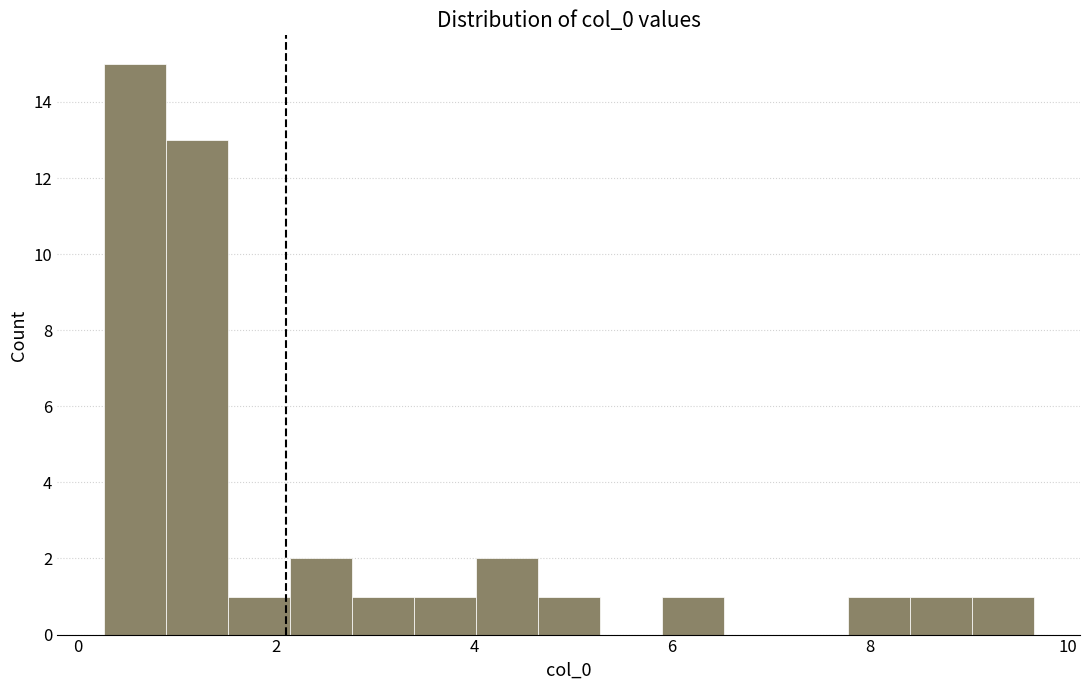

Read against the x-axis, roughly where is the centre of the tallest bar?

0.6